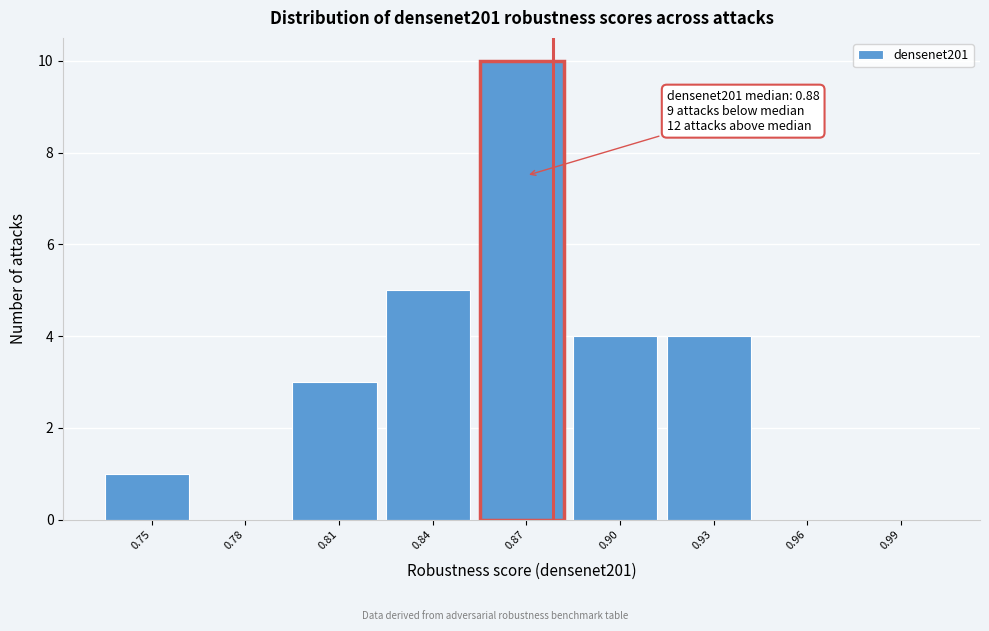

The chart shows a value of 7 at 0.93. True or false?

False